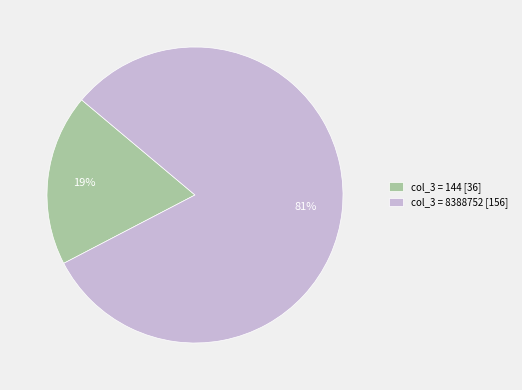

What is the largest slice in the pie chart?

col_3 = 8388752 [156]